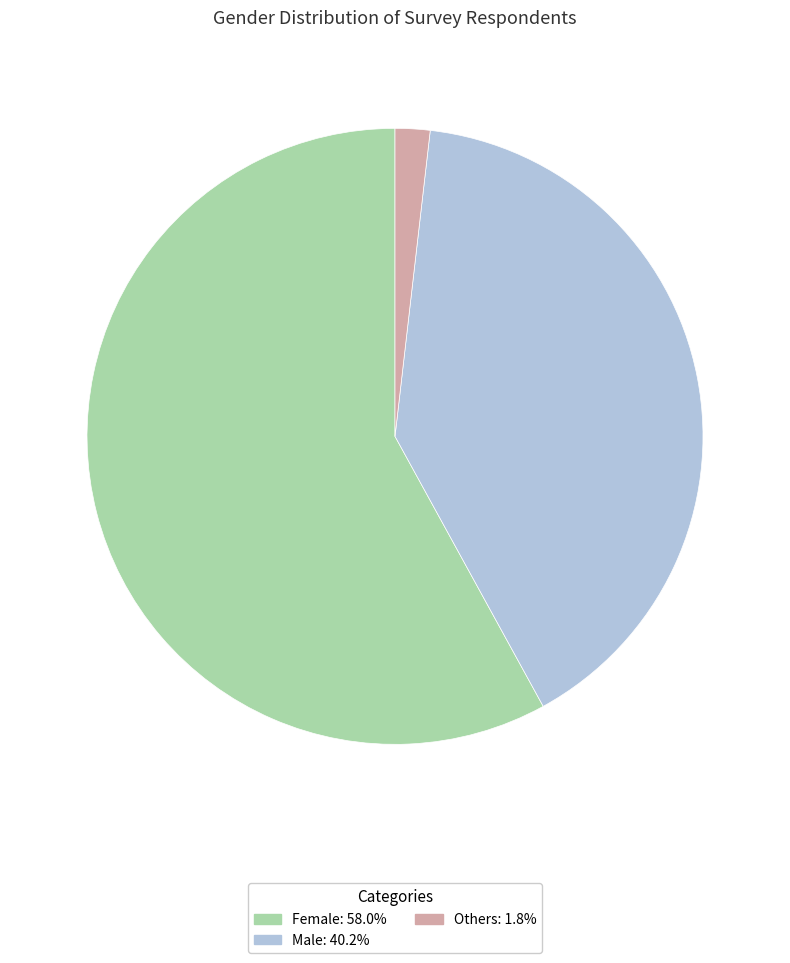

Is Others the majority of the pie?

No